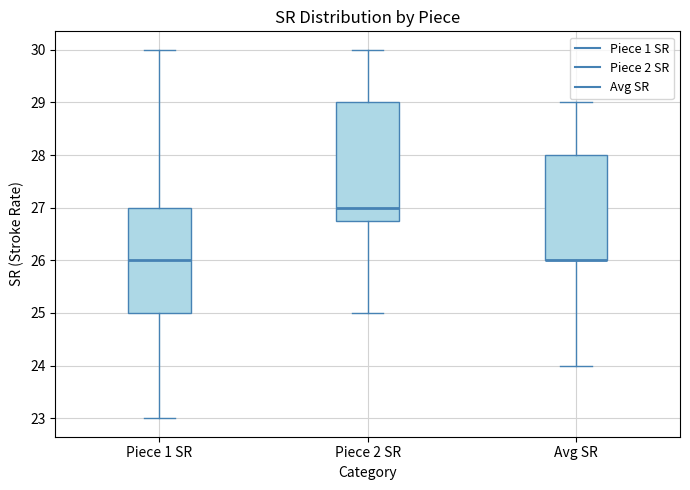

Where is the upper edge of the box for Avg SR on the y-axis? The values are not printed on the chart, so give them approximately, as read against the axis.

28.0